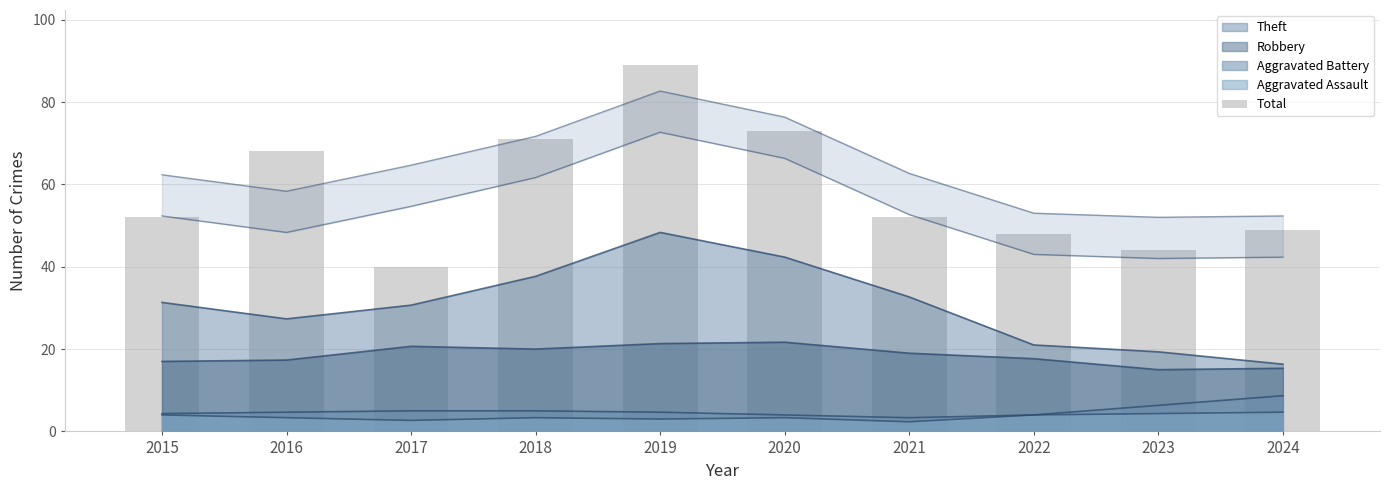

The value at 2023 is 63. True or false?

False